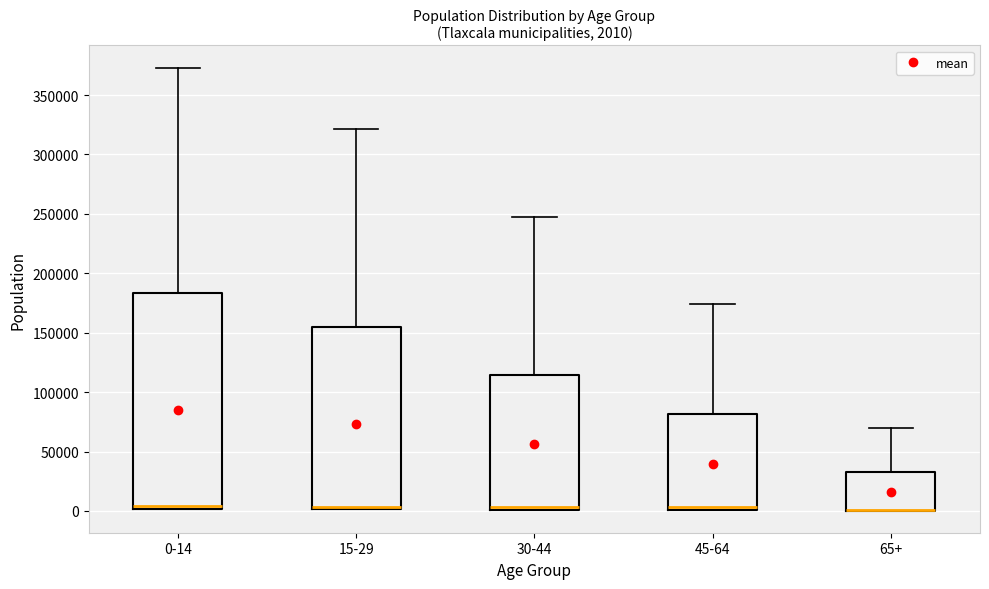

Comparing the boxes themselves (not the whiskers), which one is the tallest?

0-14